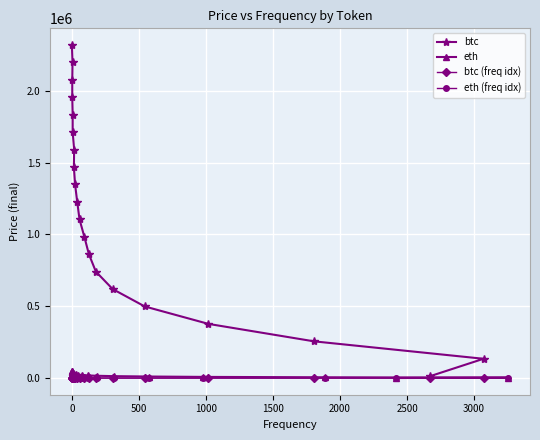

What is the difference between the maximum and minimum values in the btc series?

2304924